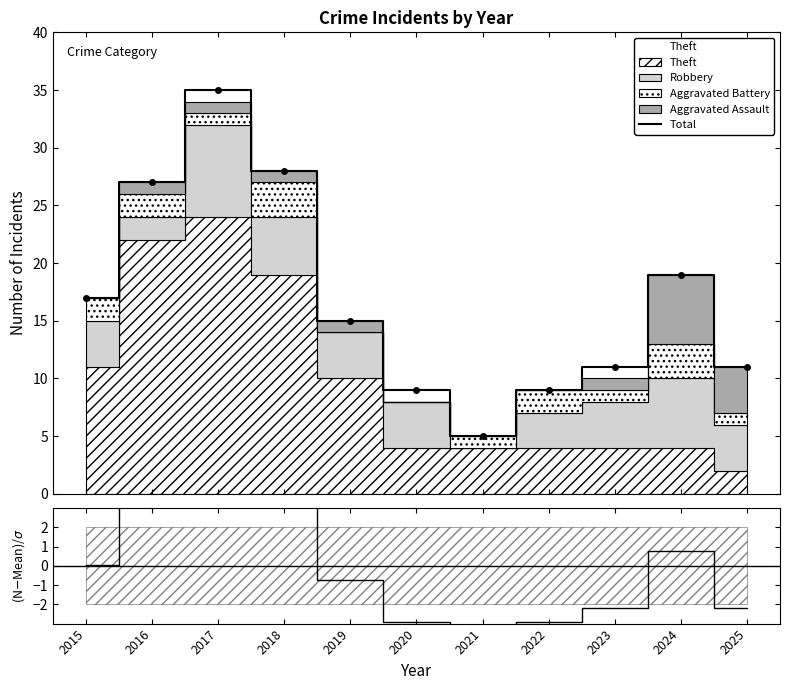

How many lines are shown in the chart?

2